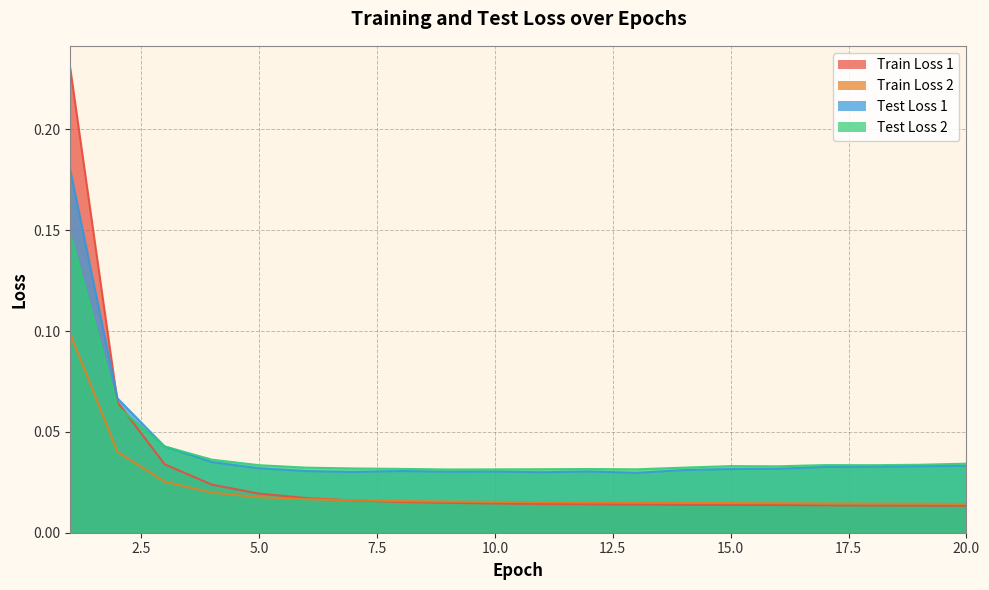

What is the sum of all Test Loss 2 values?

0.8